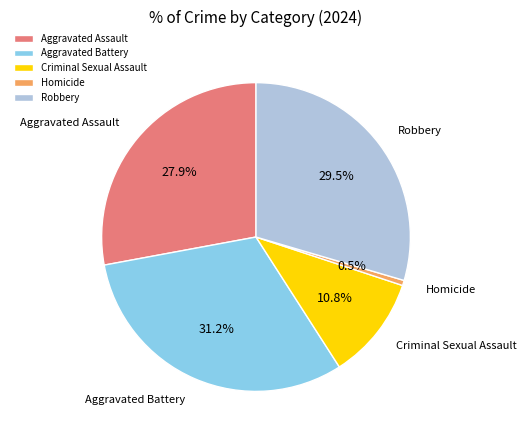

Do Aggravated Battery and Robbery together represent more than half of the pie?

Yes